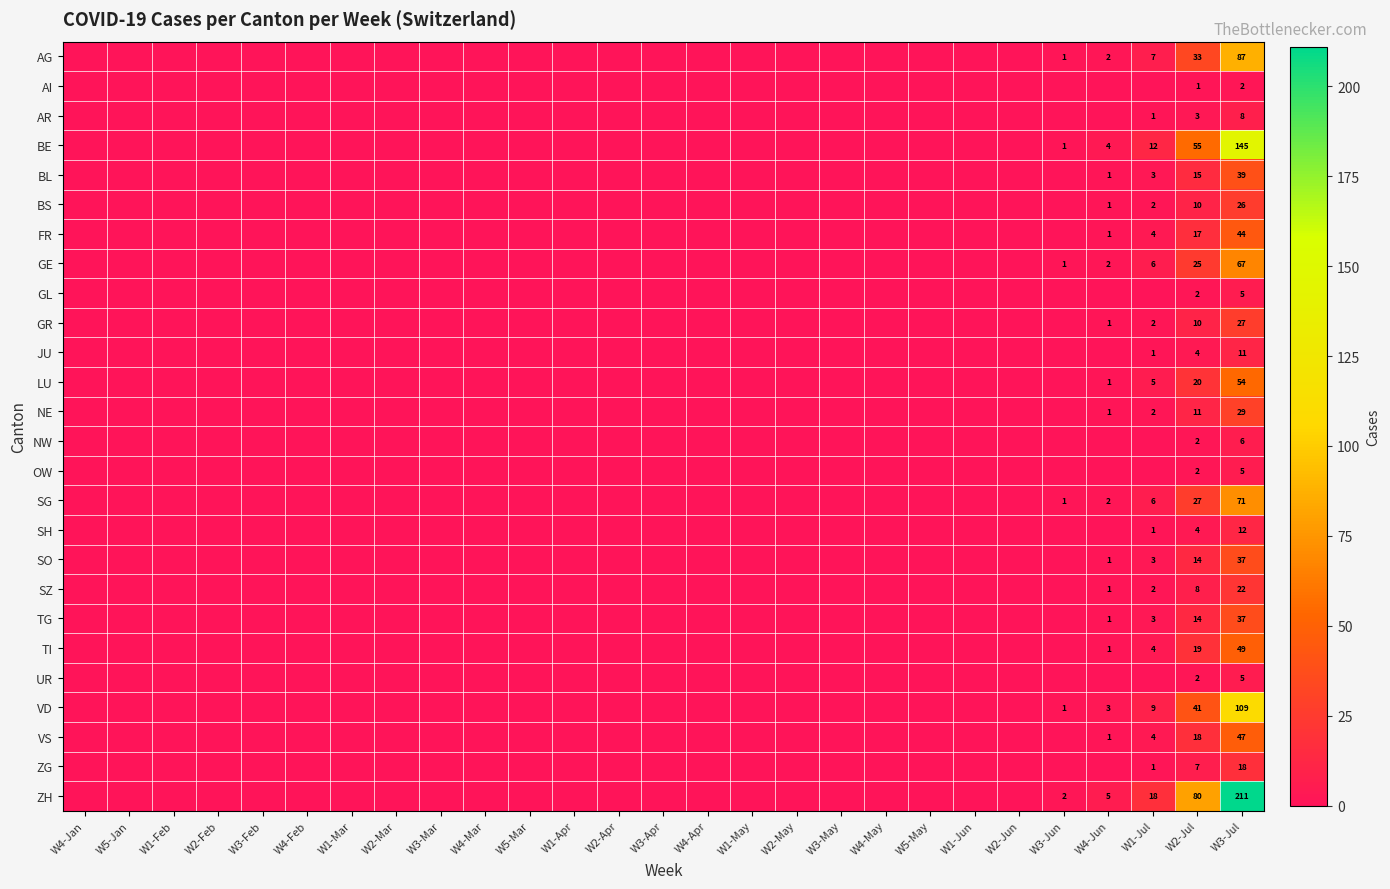

What is the spread (max minus min) of values at W2-Jul?

79